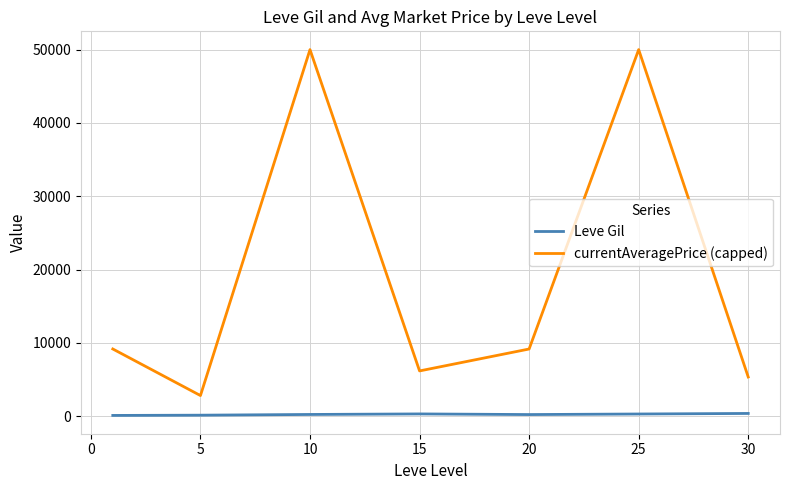

Rank the series by their maximum value, from lowest to highest.

Leve Gil, currentAveragePrice (capped)